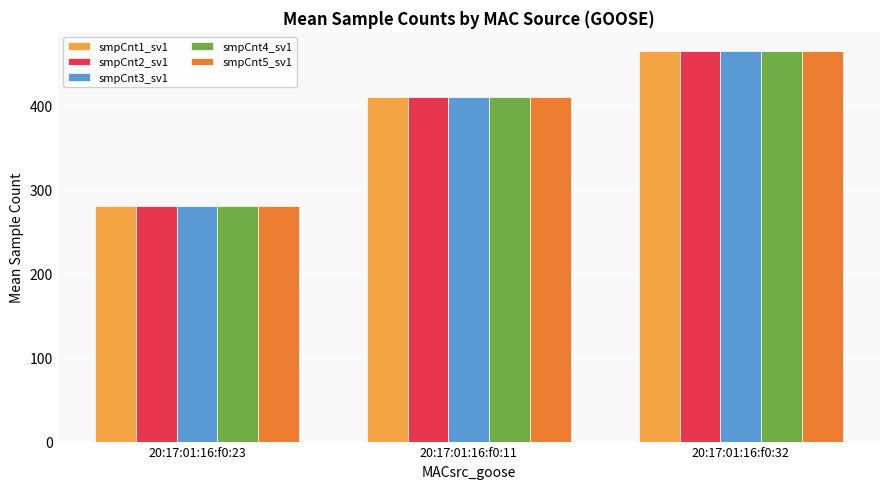

Rank the categories by smpCnt5_sv1 value from lowest to highest.

20:17:01:16:f0:23, 20:17:01:16:f0:11, 20:17:01:16:f0:32